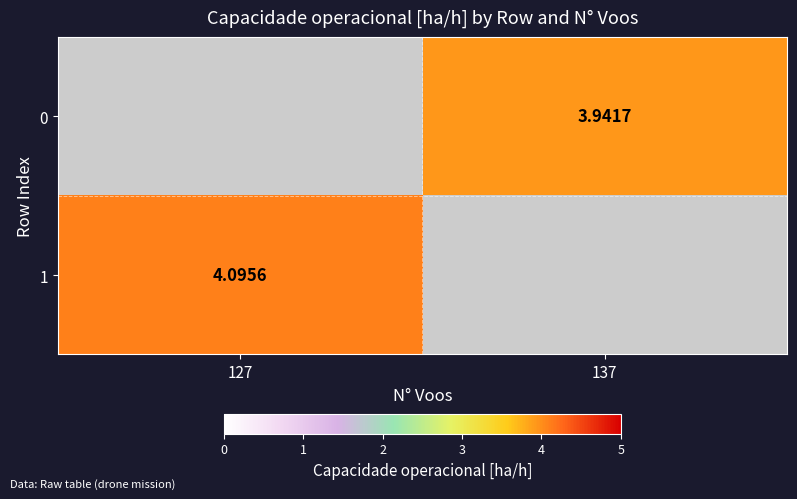

Which series has the largest range (max minus min)?

1